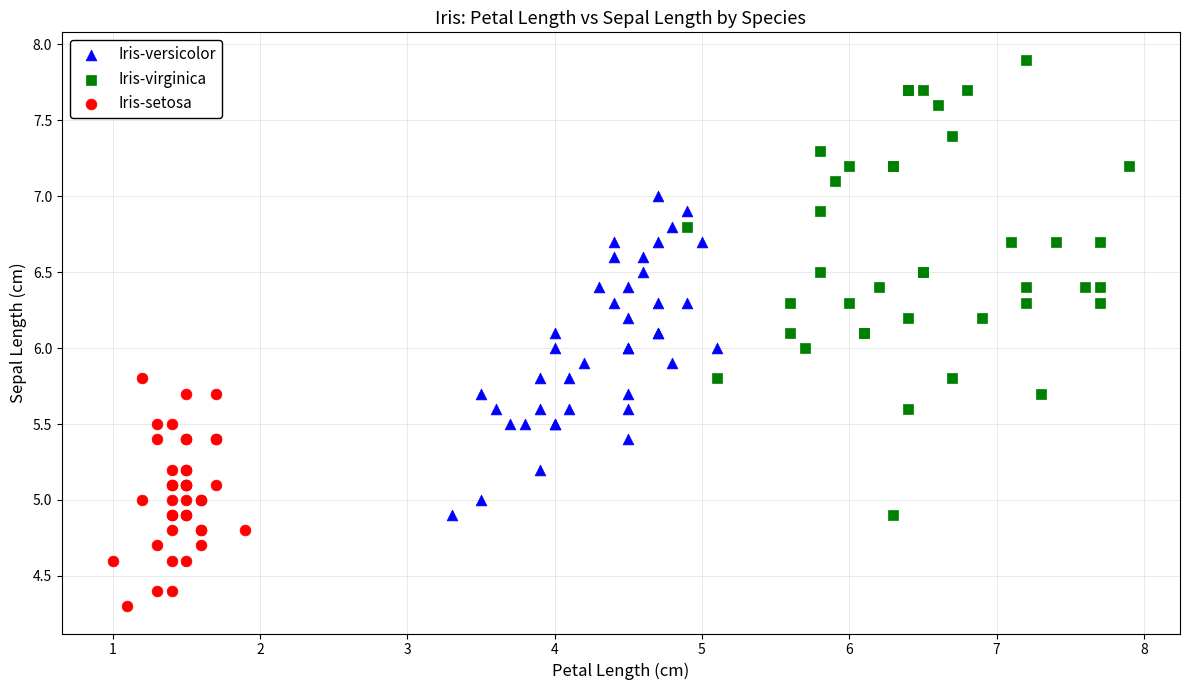

Which series contains the highest Y value?

Iris-virginica